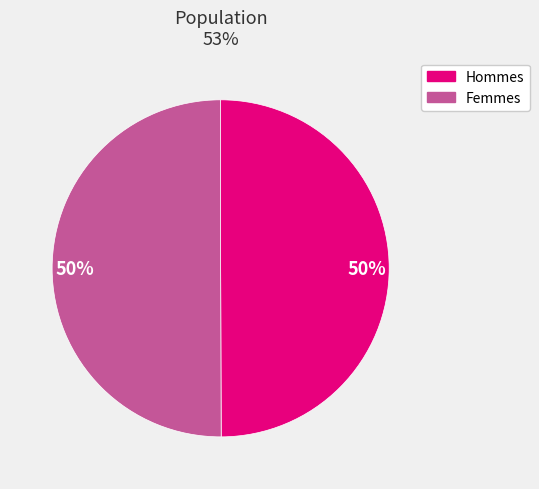

To the nearest percent, what is the average slice percentage?

50%